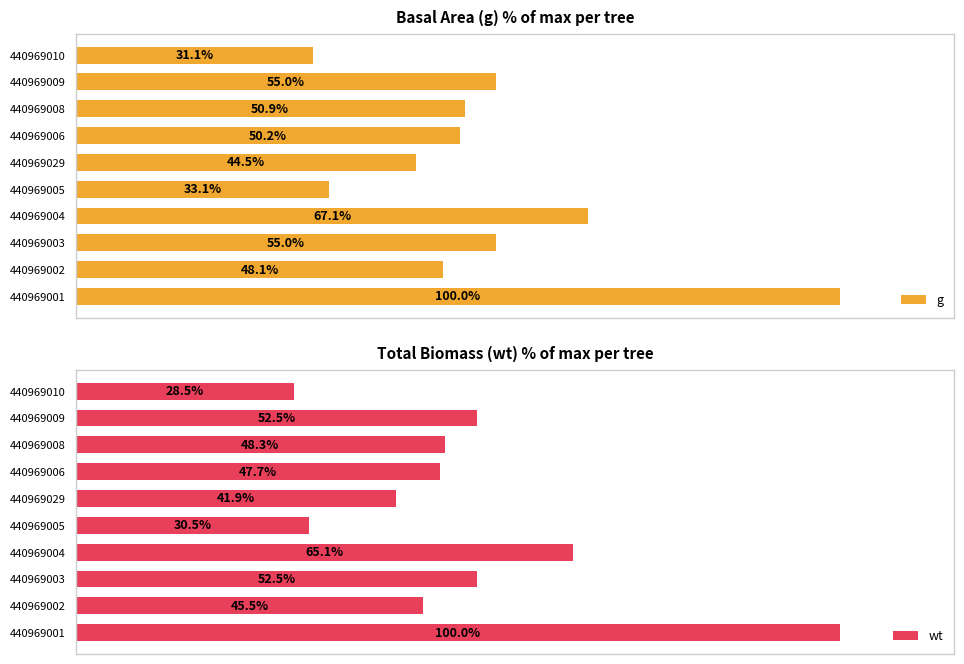

What are all the series names shown in the legend?

g, wt